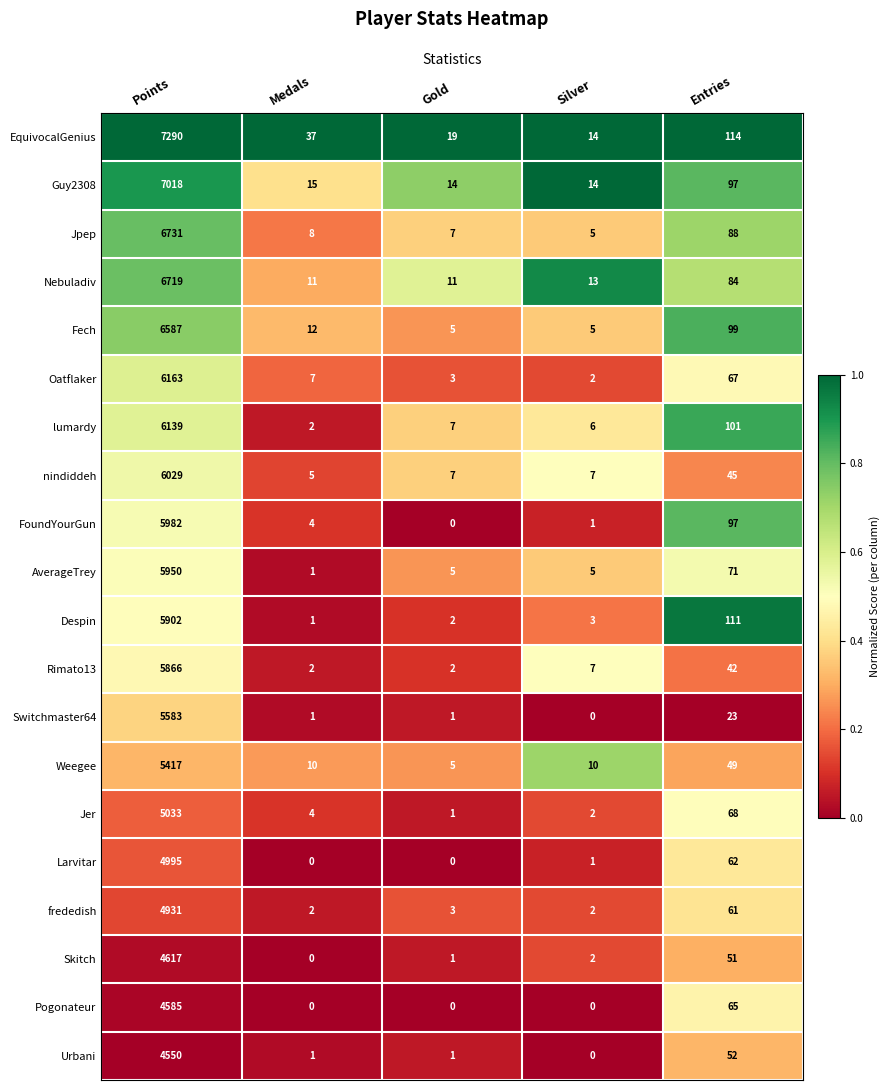

Which series has the widest spread of values?

EquivocalGenius